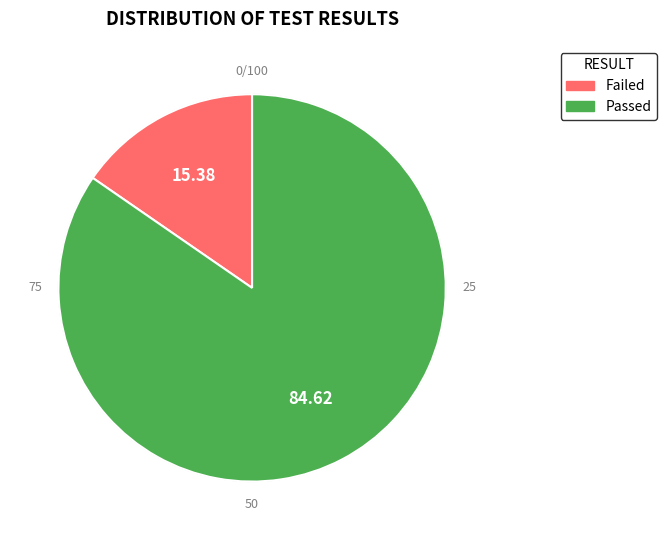

Rank the categories by value from highest to lowest.

Passed, Failed